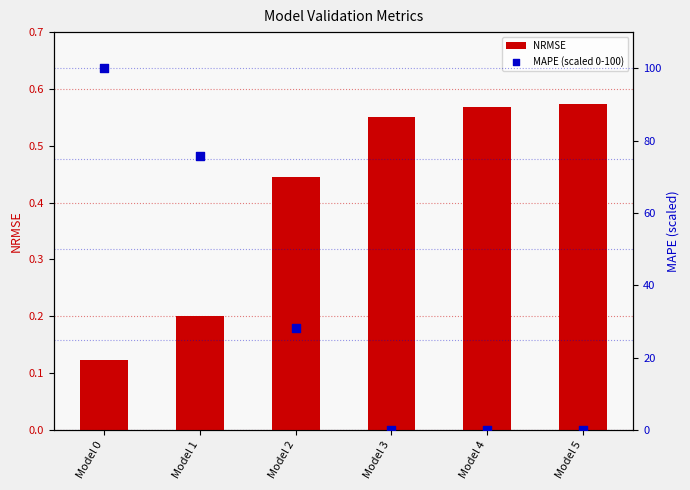

Which series has the largest Y range (max minus min)?

MAPE (scaled 0-100)